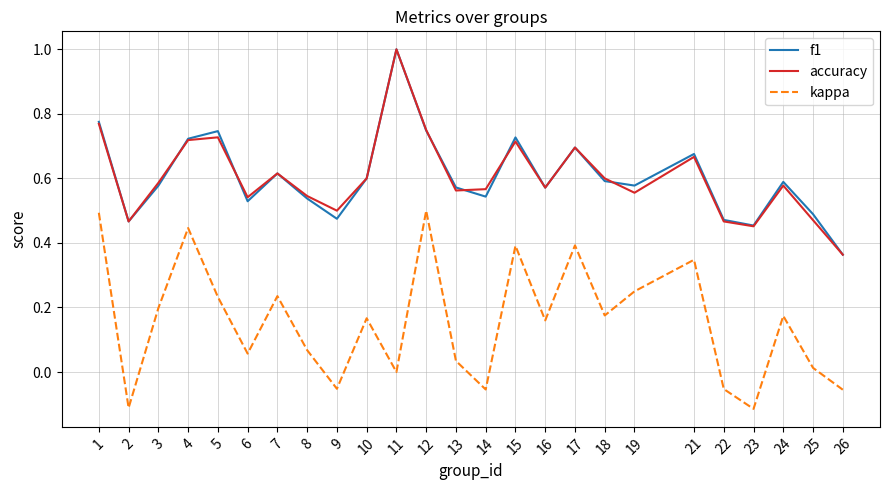

Which series changed the most between 1 and 2?

kappa